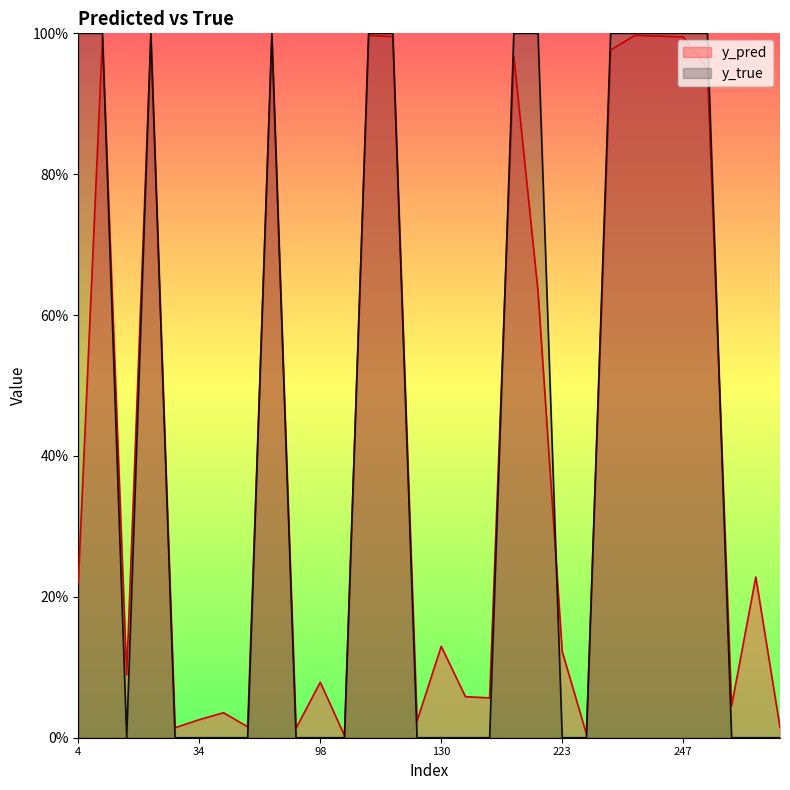

Reading left to right, what are all the values shown in this chart?

y_pred: 4=0.2	14=1.0	15=0.1	22=1.0	27=0.0	34=0.0	40=0.0	51=0.0	73=1.0	82=0.0	98=0.1	113=0.0	120=1.0	122=1.0	129=0.0	130=0.1	133=0.1	147=0.1	186=1.0	204=0.6	223=0.1	227=0.0	231=1.0	242=1.0	245=1.0	247=1.0	17=1.0	18=0.0	28=0.2	29=0.0
y_true: 4=1.0	14=1.0	15=0.0	22=1.0	27=0.0	34=0.0	40=0.0	51=0.0	73=1.0	82=0.0	98=0.0	113=0.0	120=1.0	122=1.0	129=0.0	130=0.0	133=0.0	147=0.0	186=1.0	204=1.0	223=0.0	227=0.0	231=1.0	242=1.0	245=1.0	247=1.0	17=1.0	18=0.0	28=0.0	29=0.0